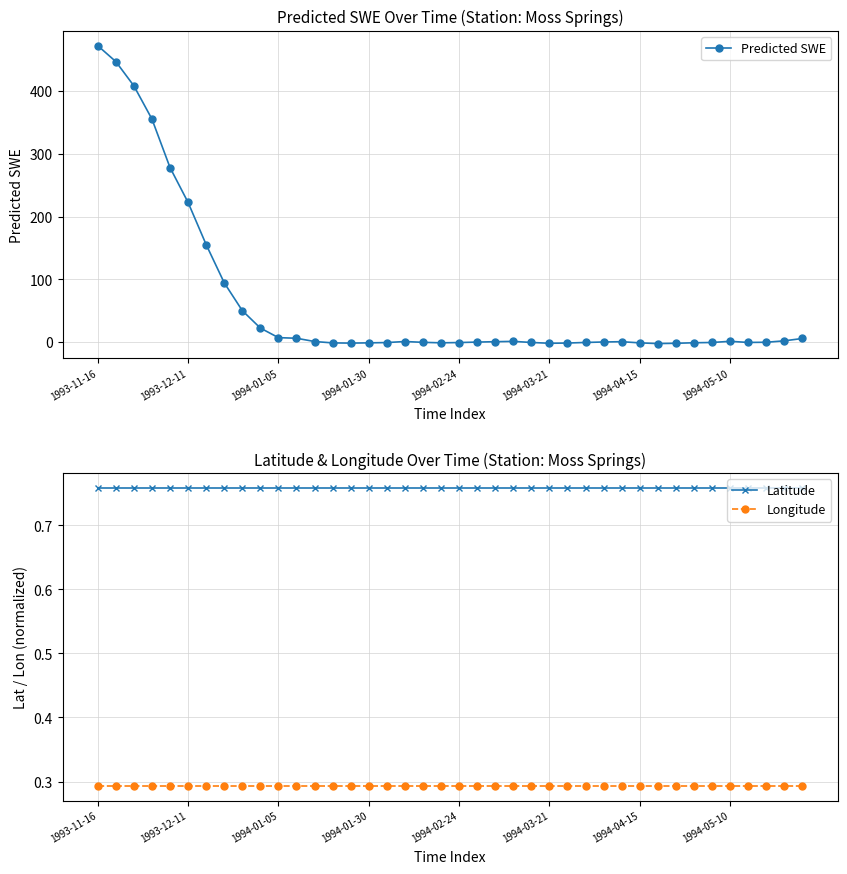

Is the value of Longitude at 17 greater than the value of Latitude at 38?

No